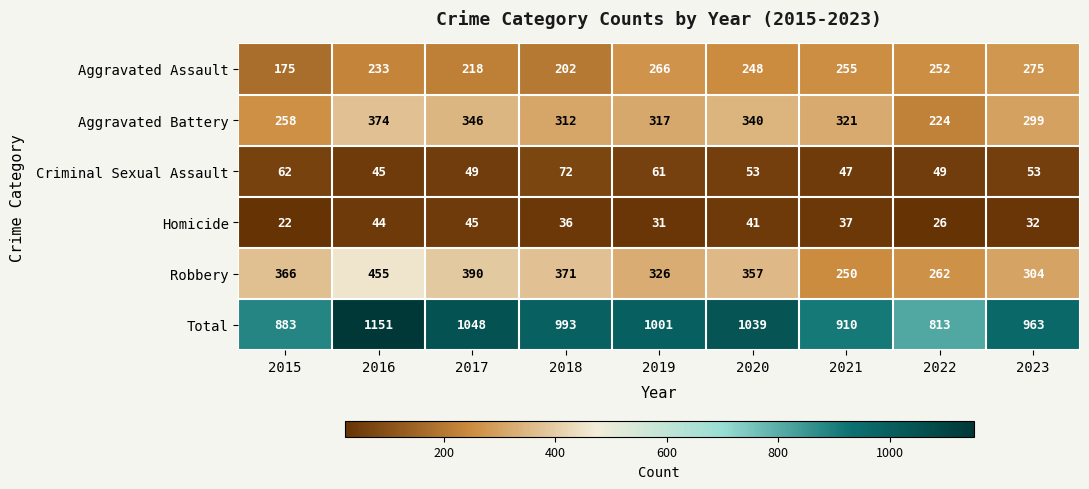

Is it true that Criminal Sexual Assault equals 41 at 2018?

False